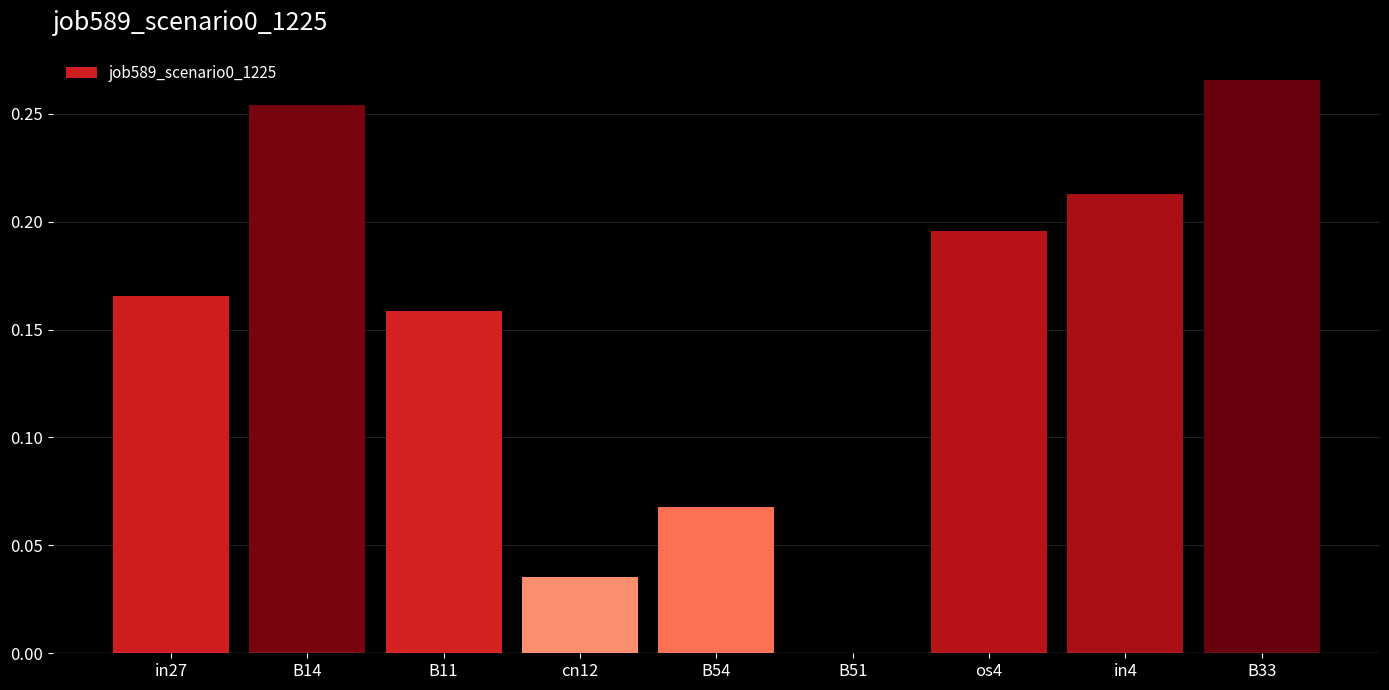

The value at B51 is 0.0. True or false?

True